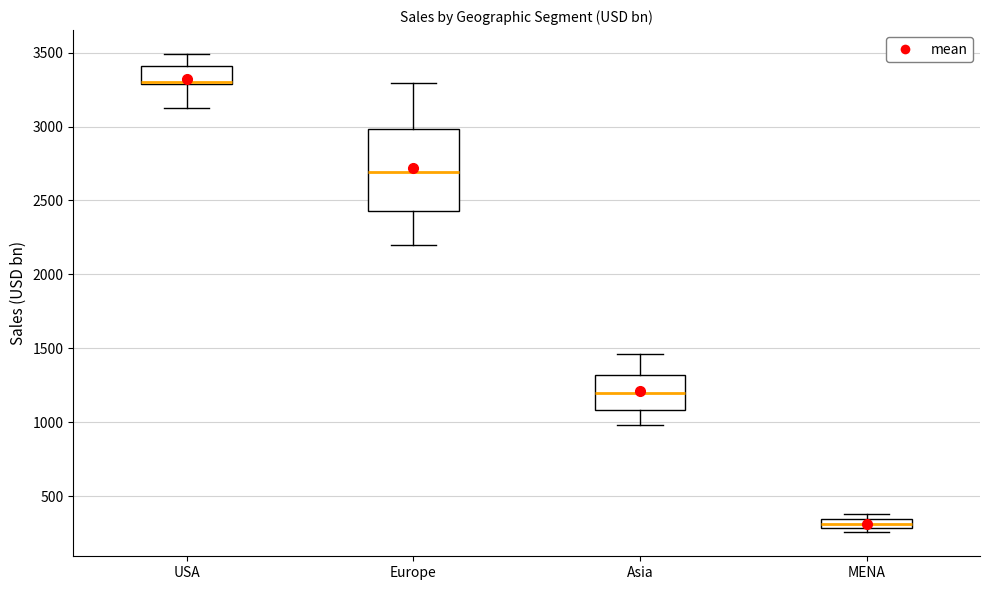

Which box's median line is the highest?

USA